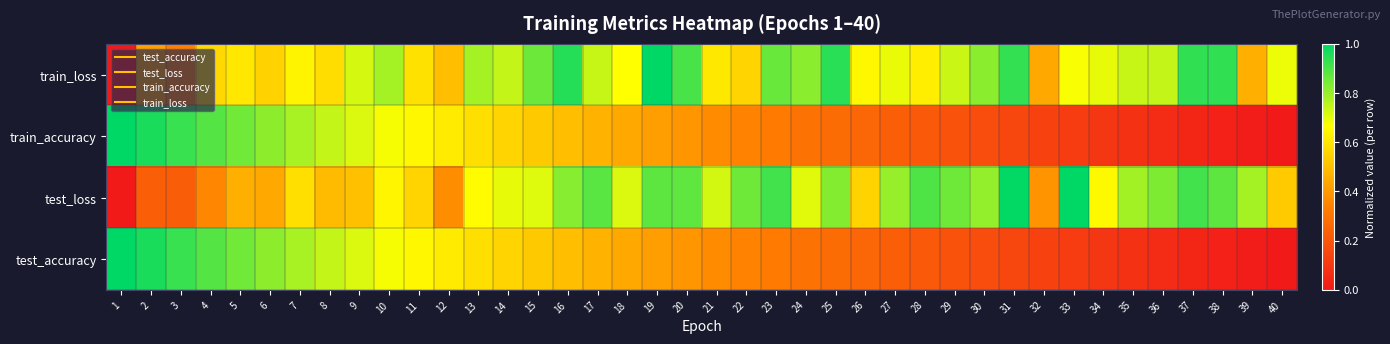

Count the number of data series in this chart.

4